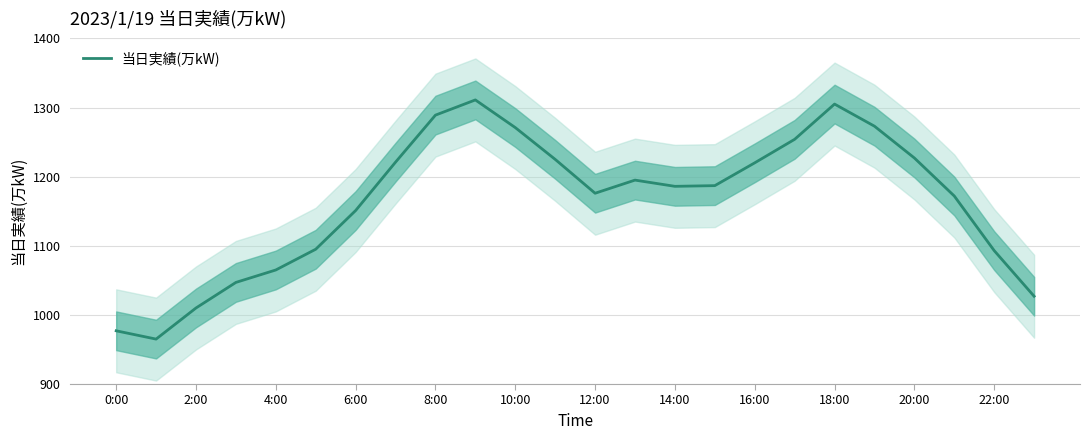

Where is 当日実績(万kW) nearest to the value 1138?

6:00